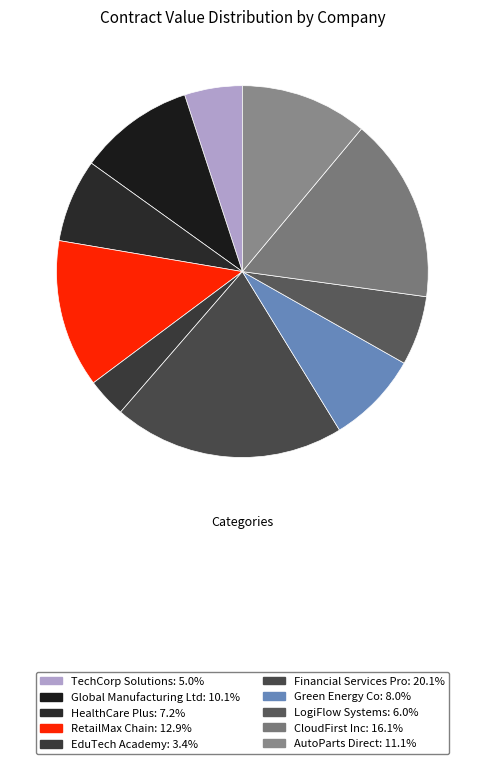

How many slices are in this pie chart?

10